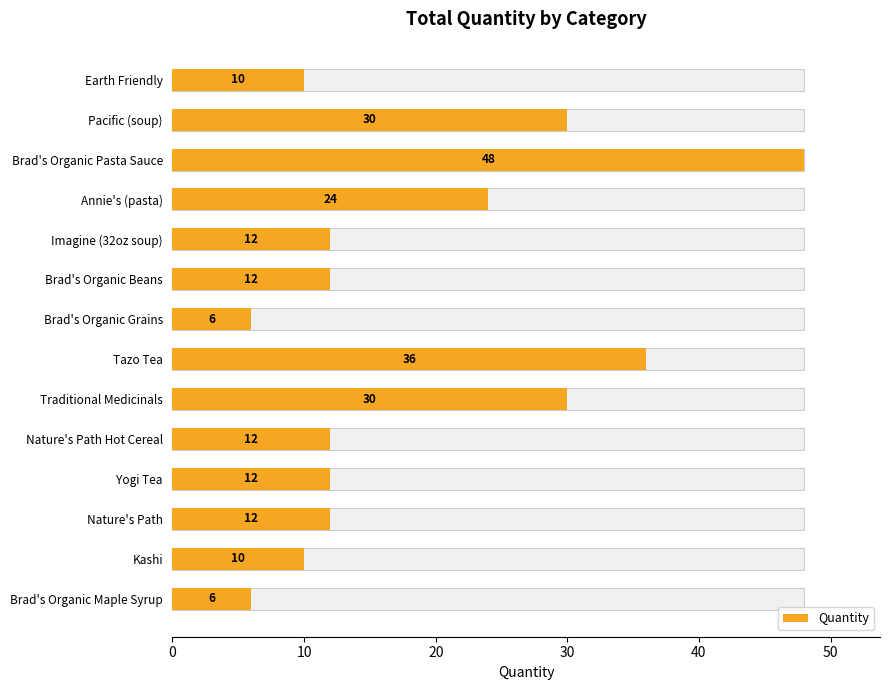

What is the difference between the maximum and minimum values?

42